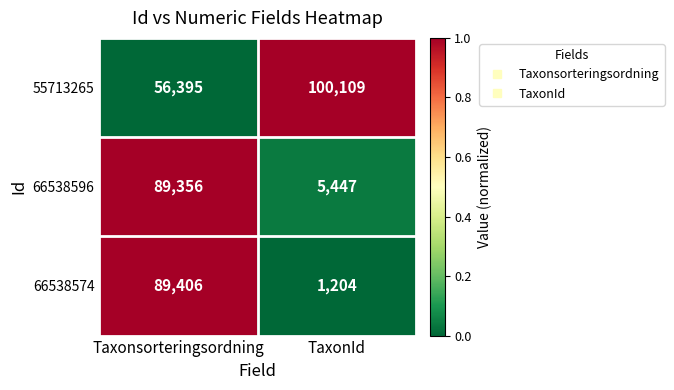

What is the spread (max minus min) of values at TaxonId?

98905